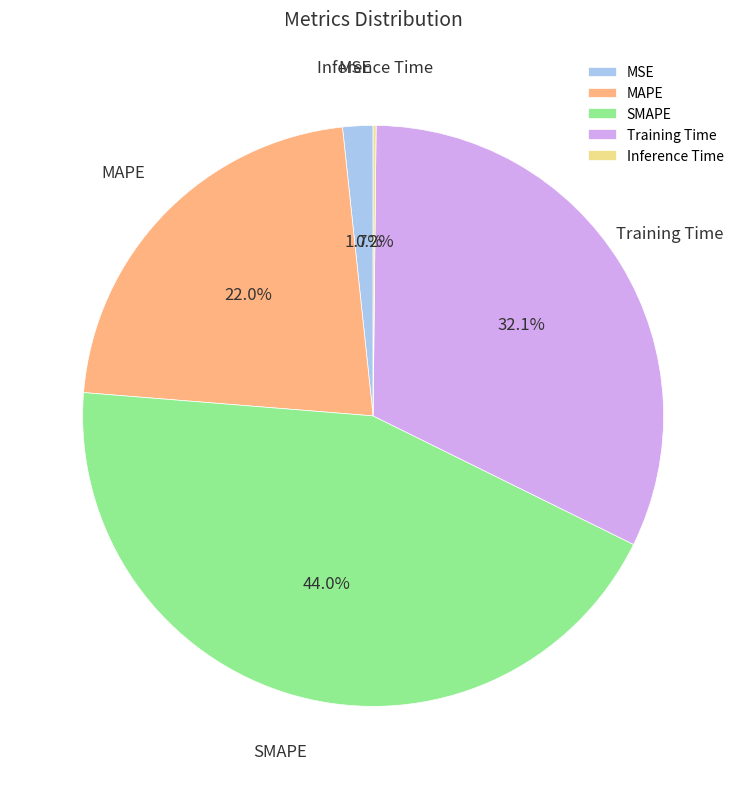

To the nearest percent, what is the difference between the MAPE and Training Time slice percentages?

10%